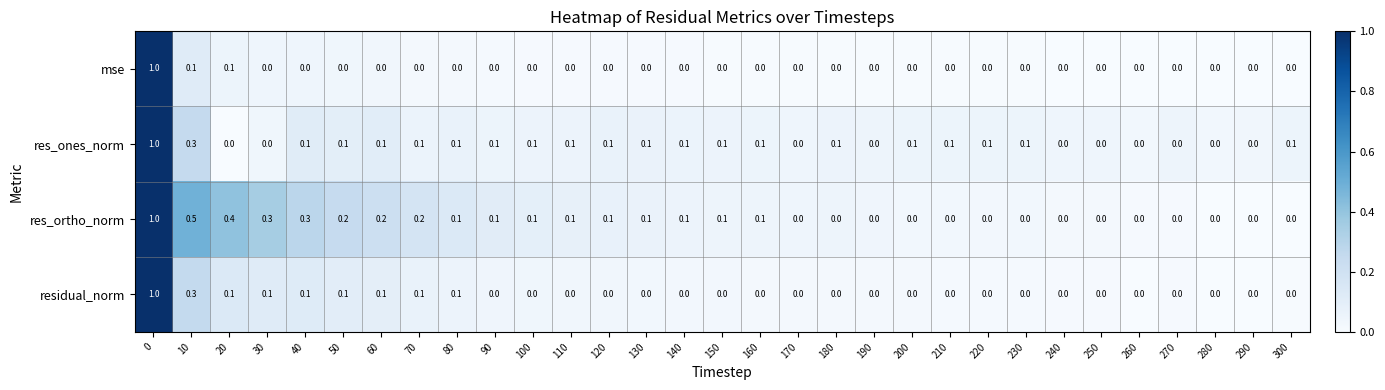

True or false: res_ones_norm has a value of 0.1 at 140.

True